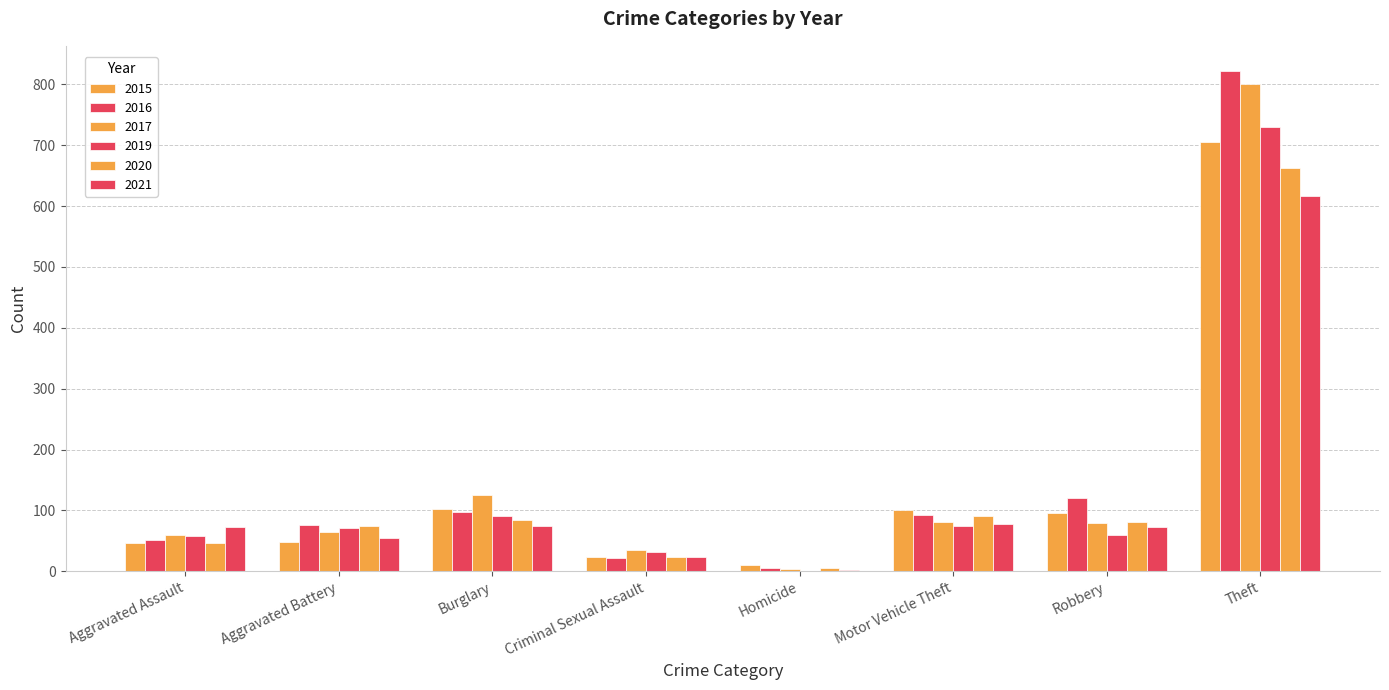

What position from the left is Aggravated Assault?

1